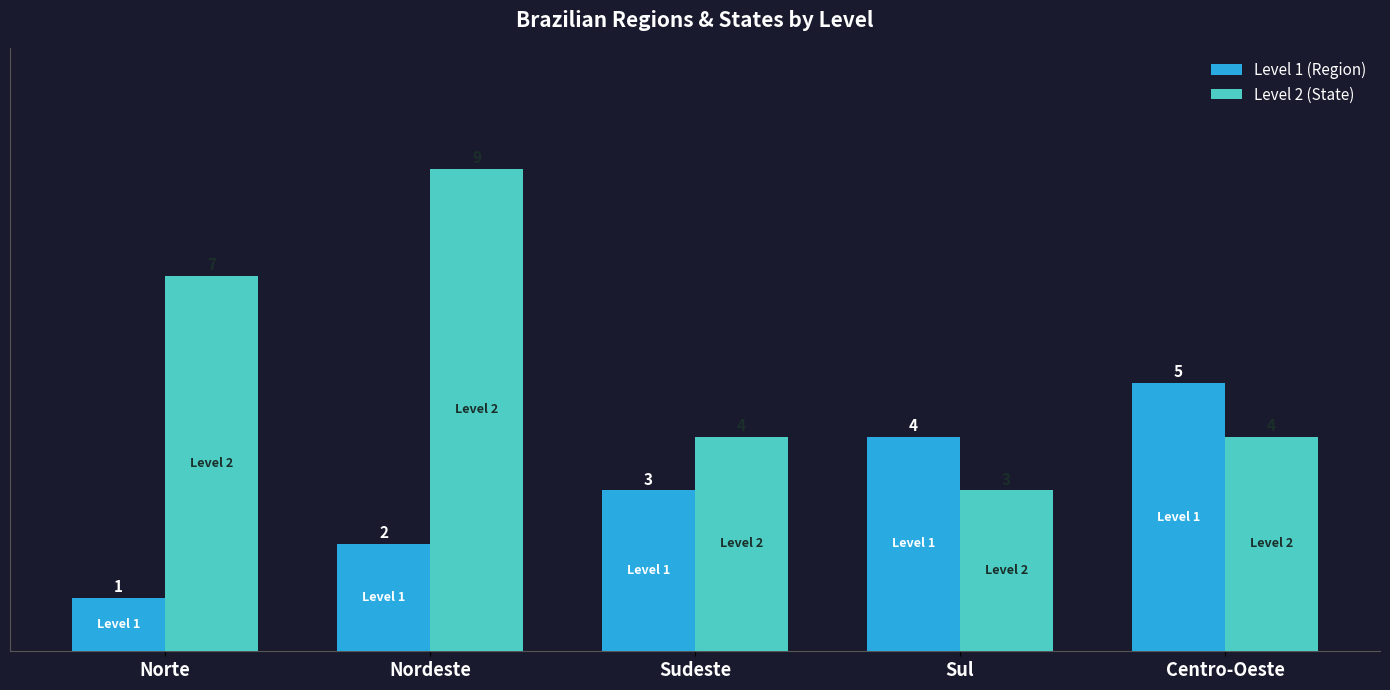

At which category is the sum across all series the highest?

Nordeste